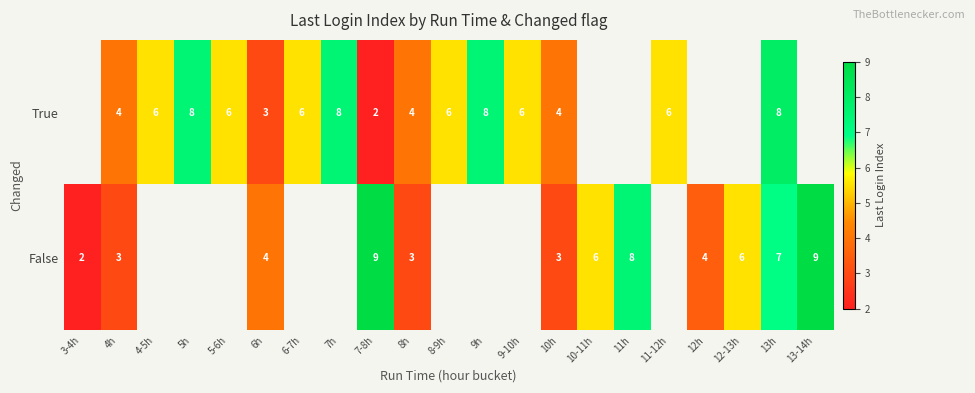

True or false: False has a value of 4 at 12h.

True